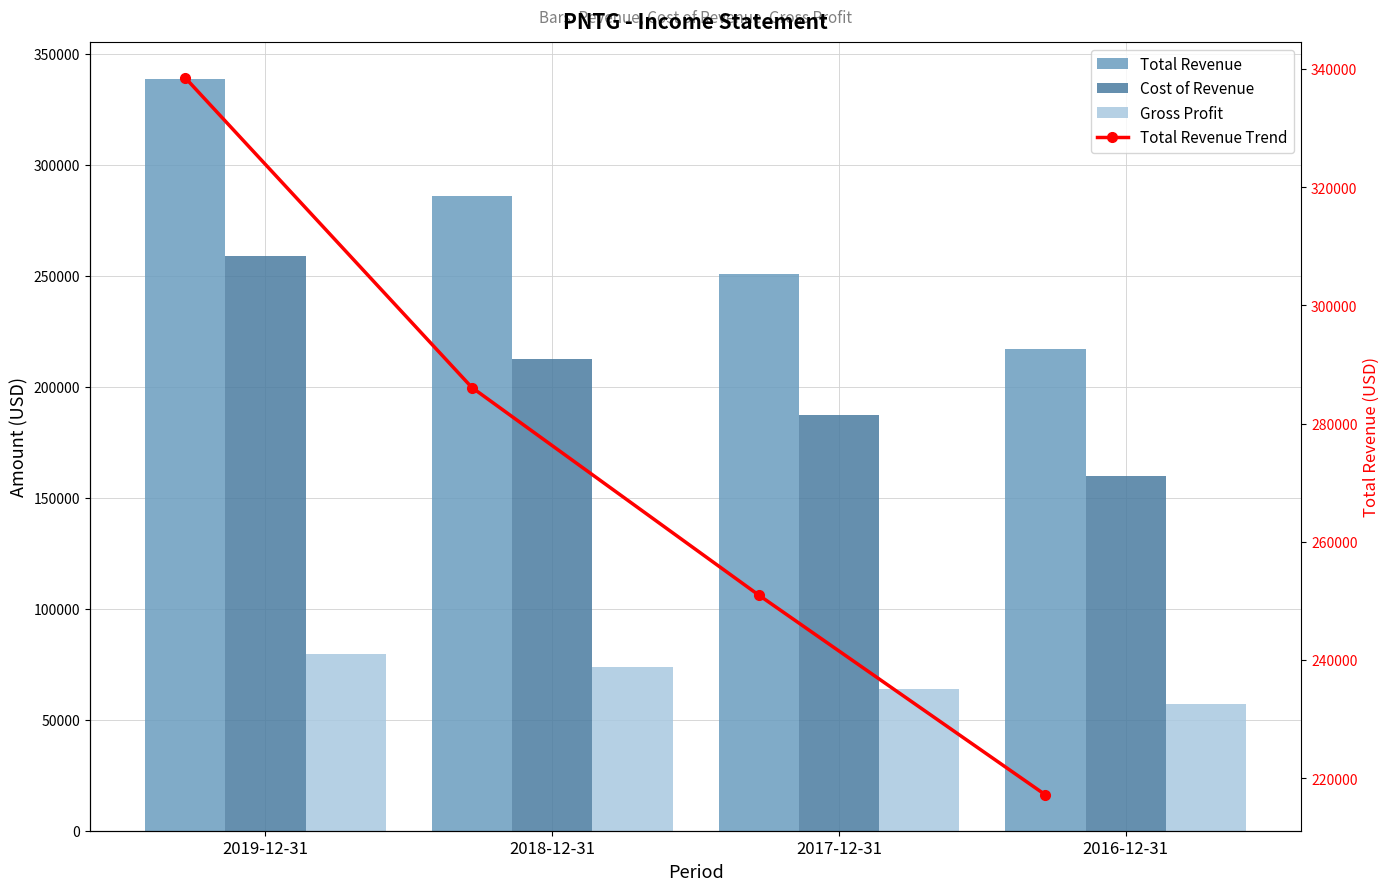

Rank the series by their maximum value, from highest to lowest.

Total Revenue, Total Revenue Trend, Cost of Revenue, Gross Profit